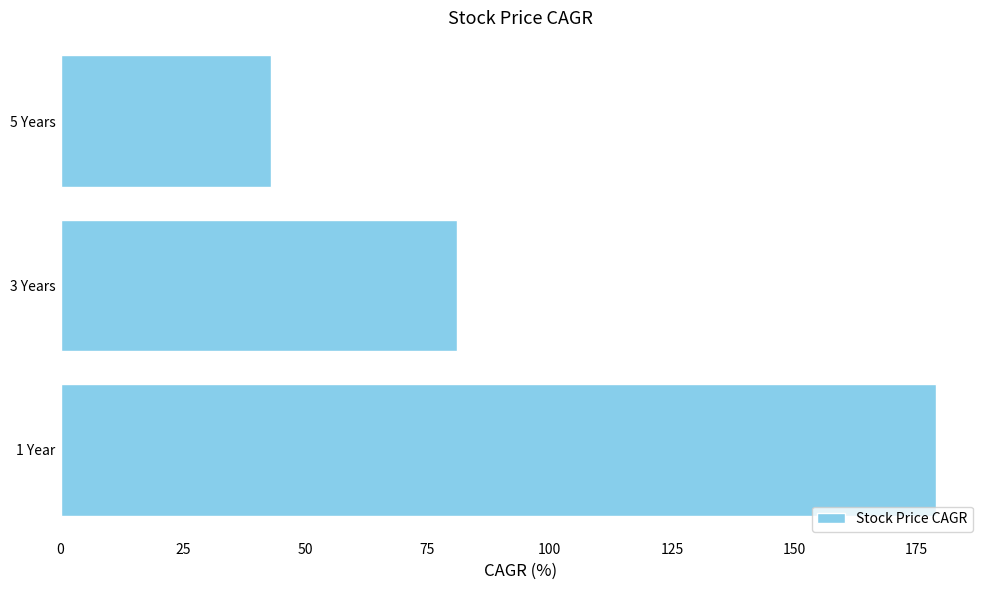

What is the ratio of the value at 3 Years to the value at 1 Year?

0.5